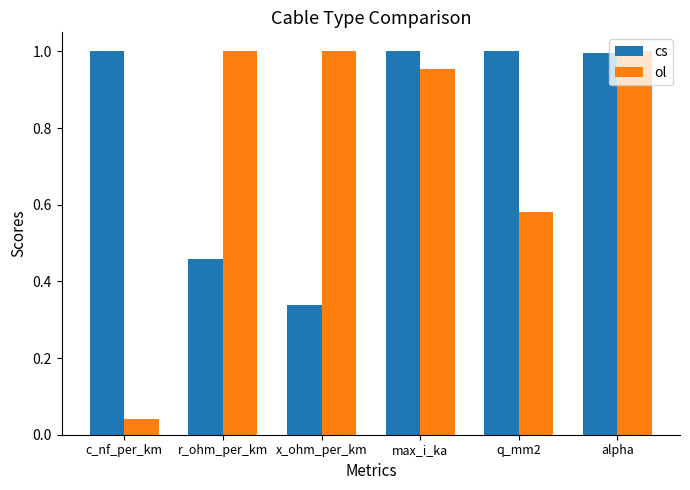

At r_ohm_per_km, list the series in order from smallest to largest.

cs, ol